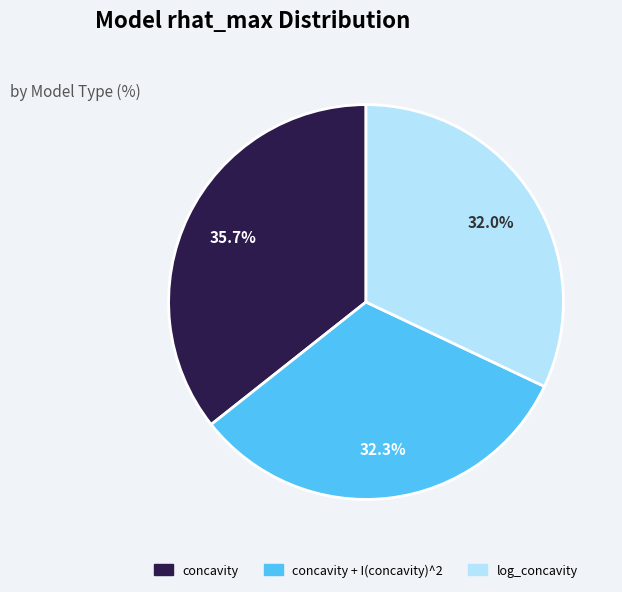

Does concavity + I(concavity)^2 account for over 50% of the chart?

No